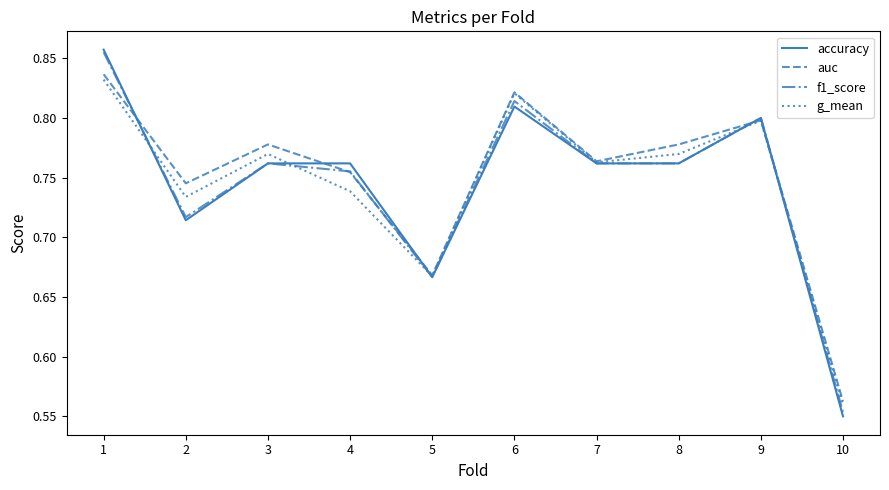

Where do auc and f1_score first cross each other?

1 and 2